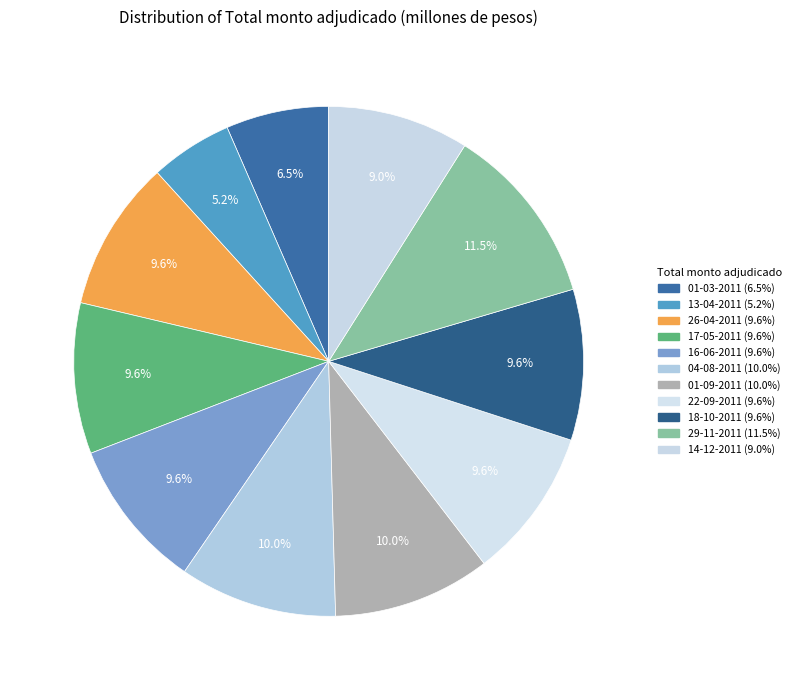

How much of the chart is everything except 01-03-2011?

93.5%